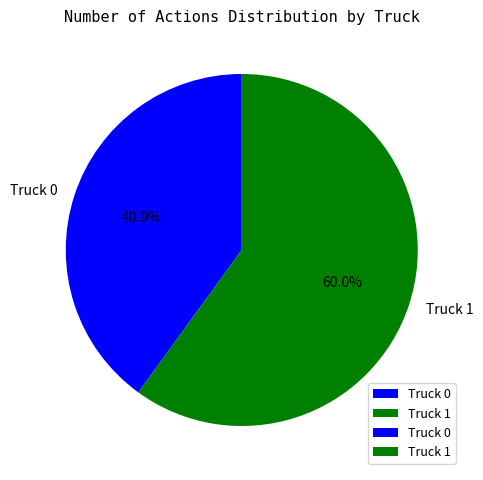

Which category has the smallest portion of the pie?

Truck 0